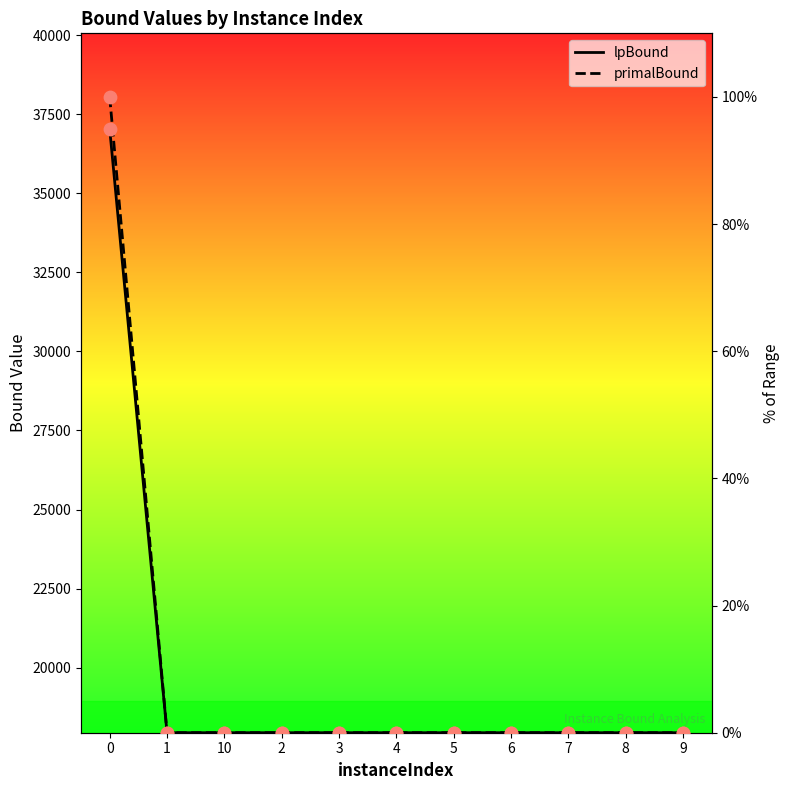

Which series reaches the maximum Y coordinate?

primalBound